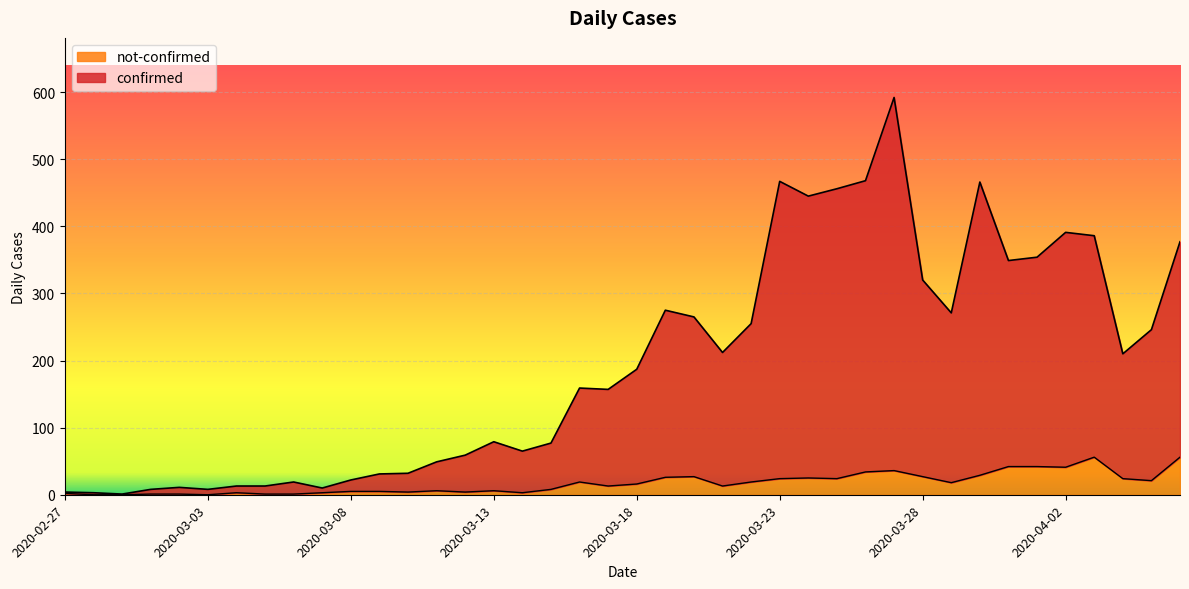

What is the average value of the confirmed series?

195